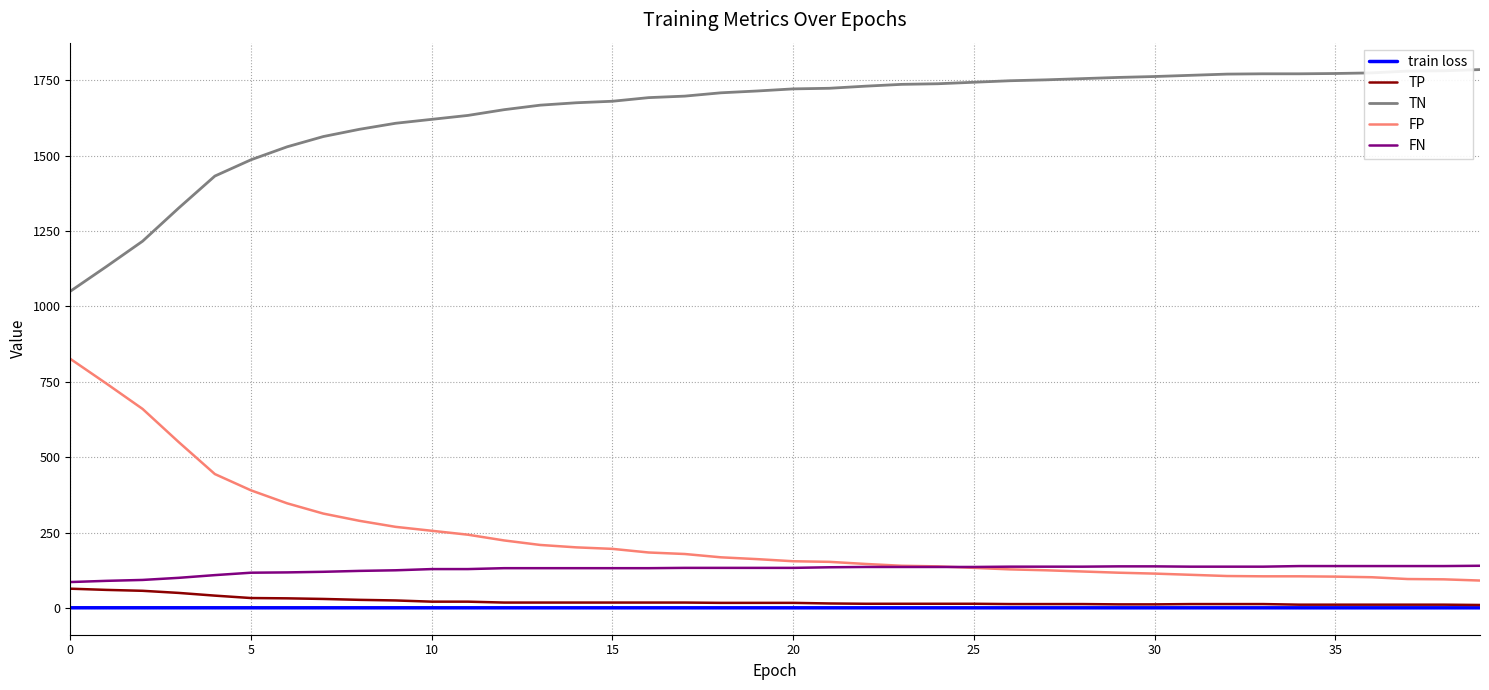

What is the minimum value for TP?

10.0